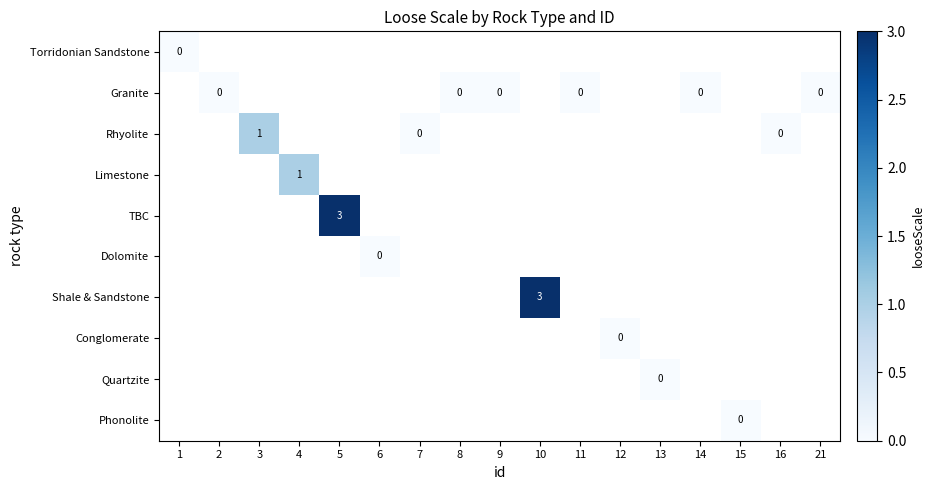

At how many categories does at least one series exceed 0?

4